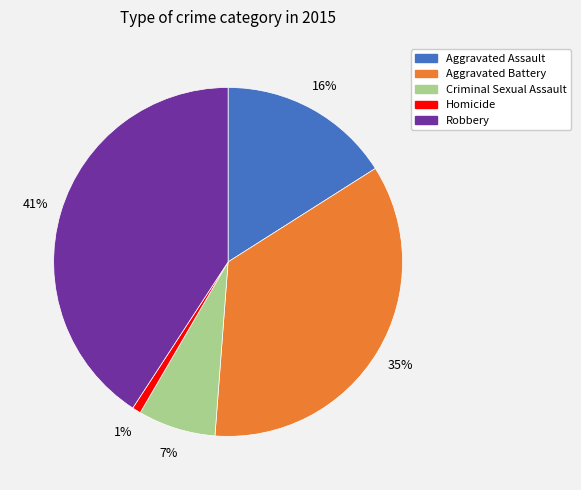

To the nearest percent, what is the difference between the largest and smallest slice percentages?

40%